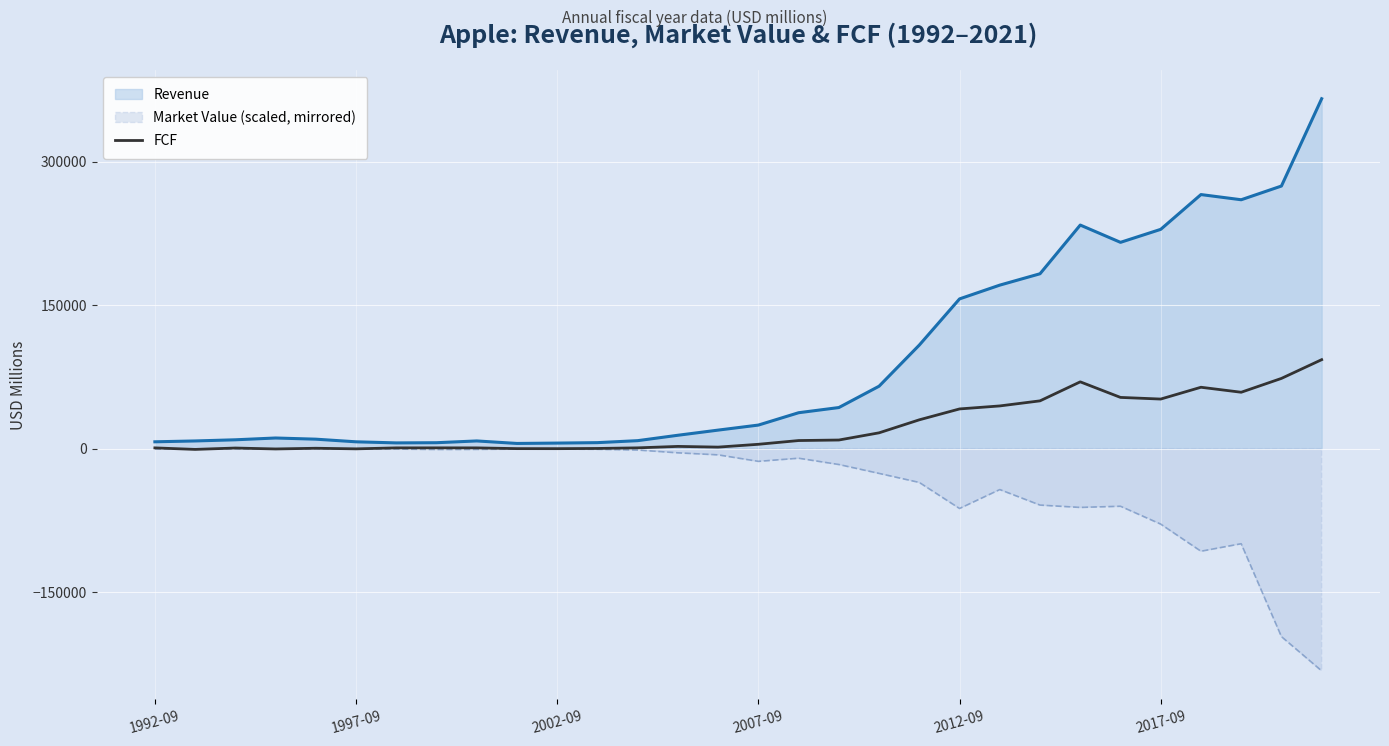

Which series has the widest spread of values?

Revenue